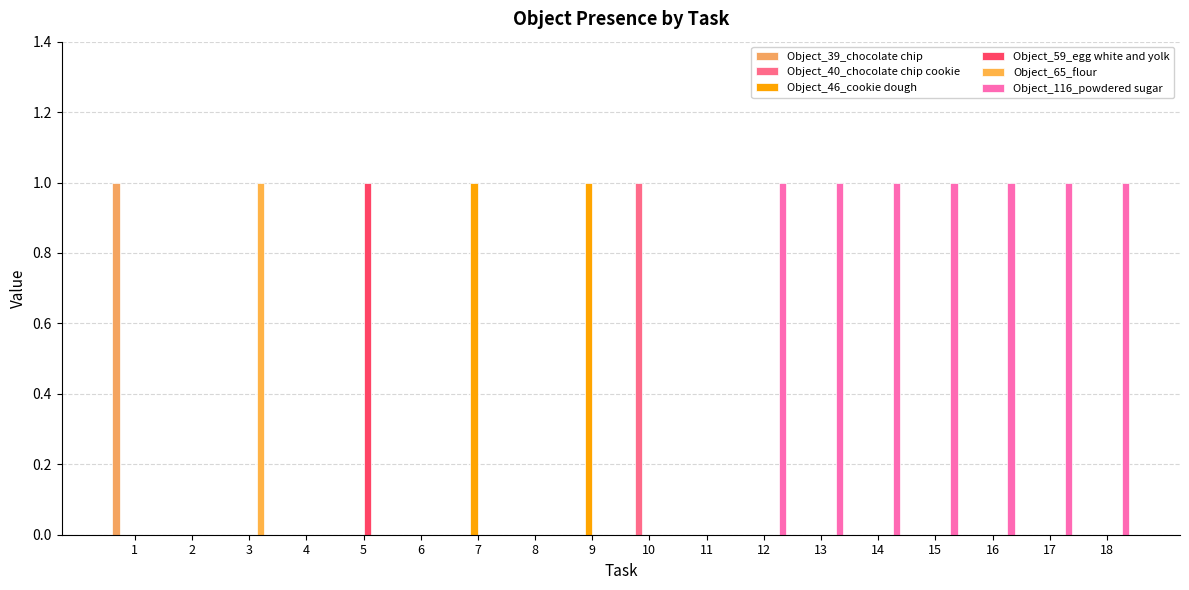

True or false: Object_59_egg white and yolk has a value of 0 at 4.

True